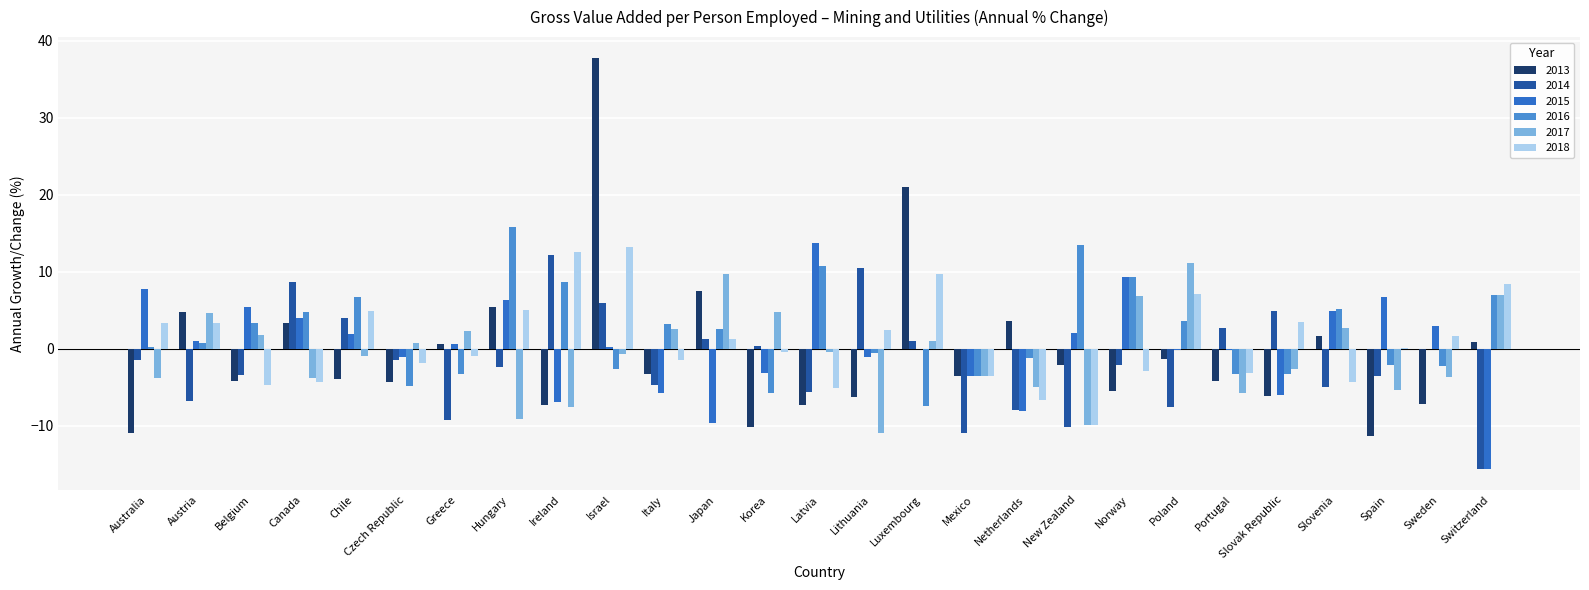

Which category has the highest value in the 2016 series?

Hungary